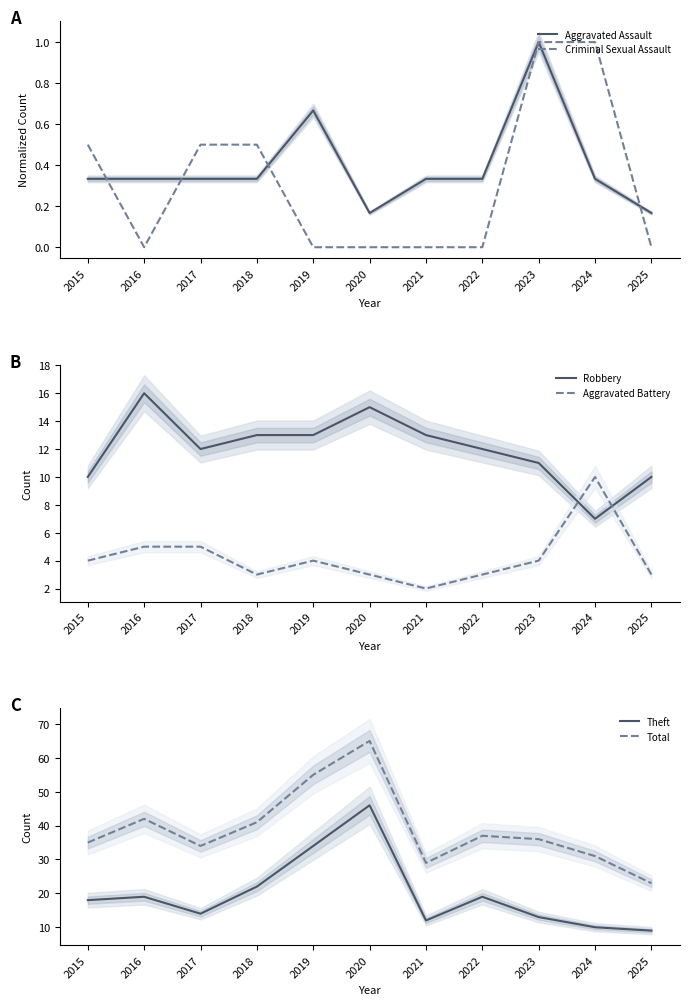

Is the value of Aggravated Battery at 2018 greater than the value of Criminal Sexual Assault at 2021?

Yes